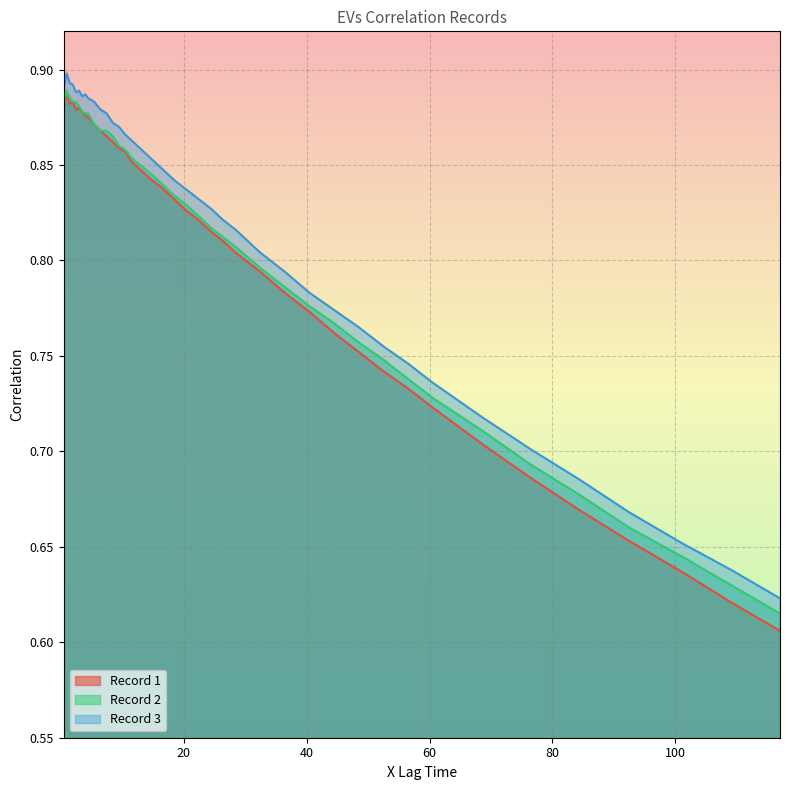

At which category is the sum across all series the highest?

1.0